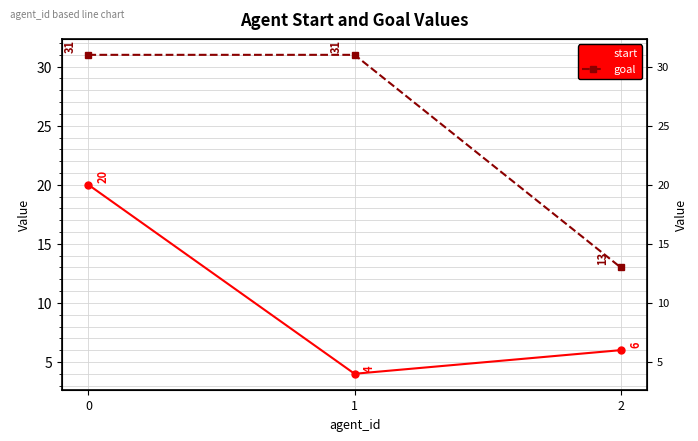

Reading left to right, what are all the values shown in this chart?

start: 0=20	1=4	2=6
goal: 0=31	1=31	2=13